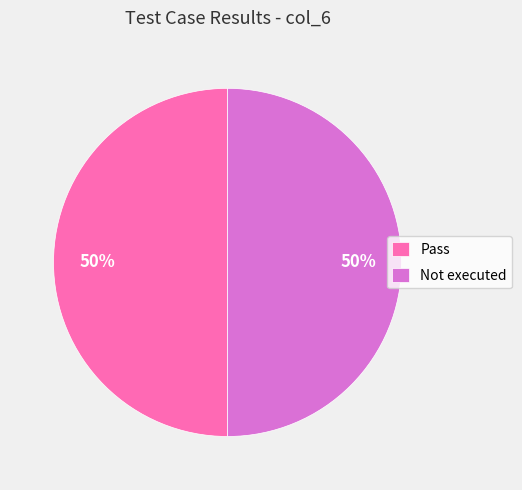

How many slices are in this pie chart?

2